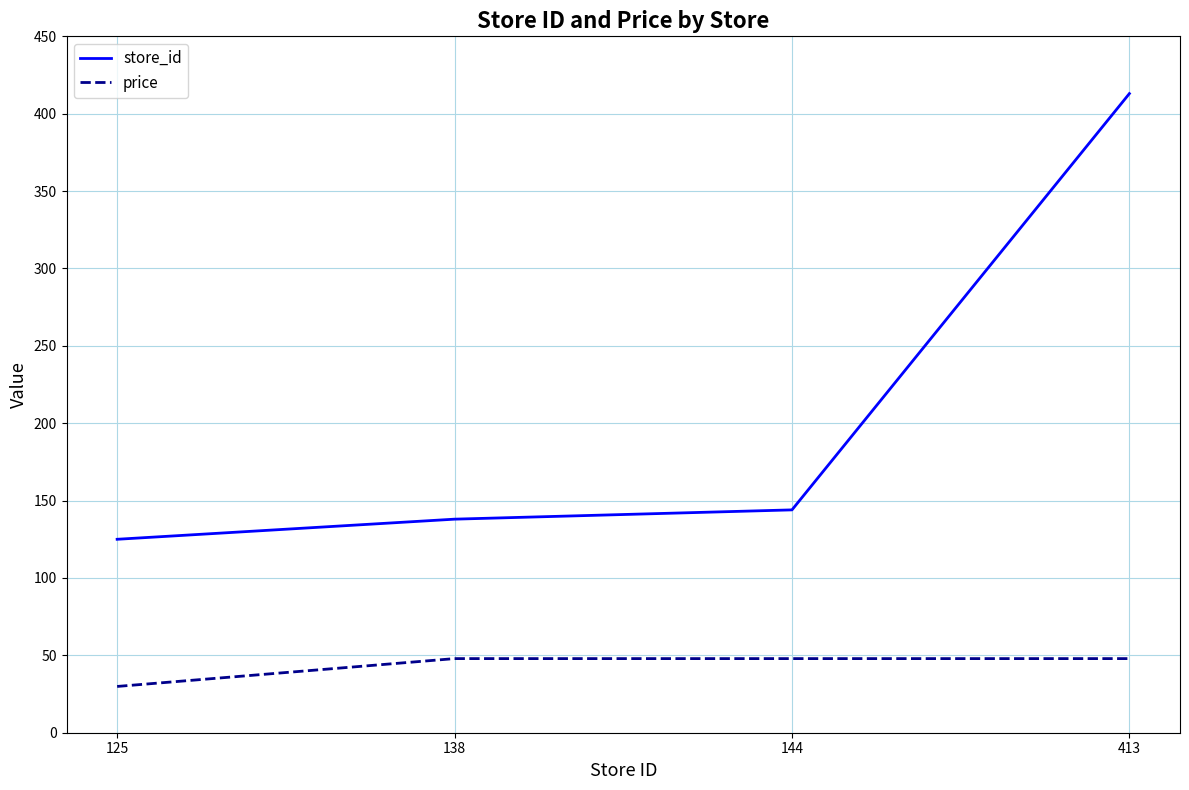

Which series changed the most between 125 and 413?

store_id